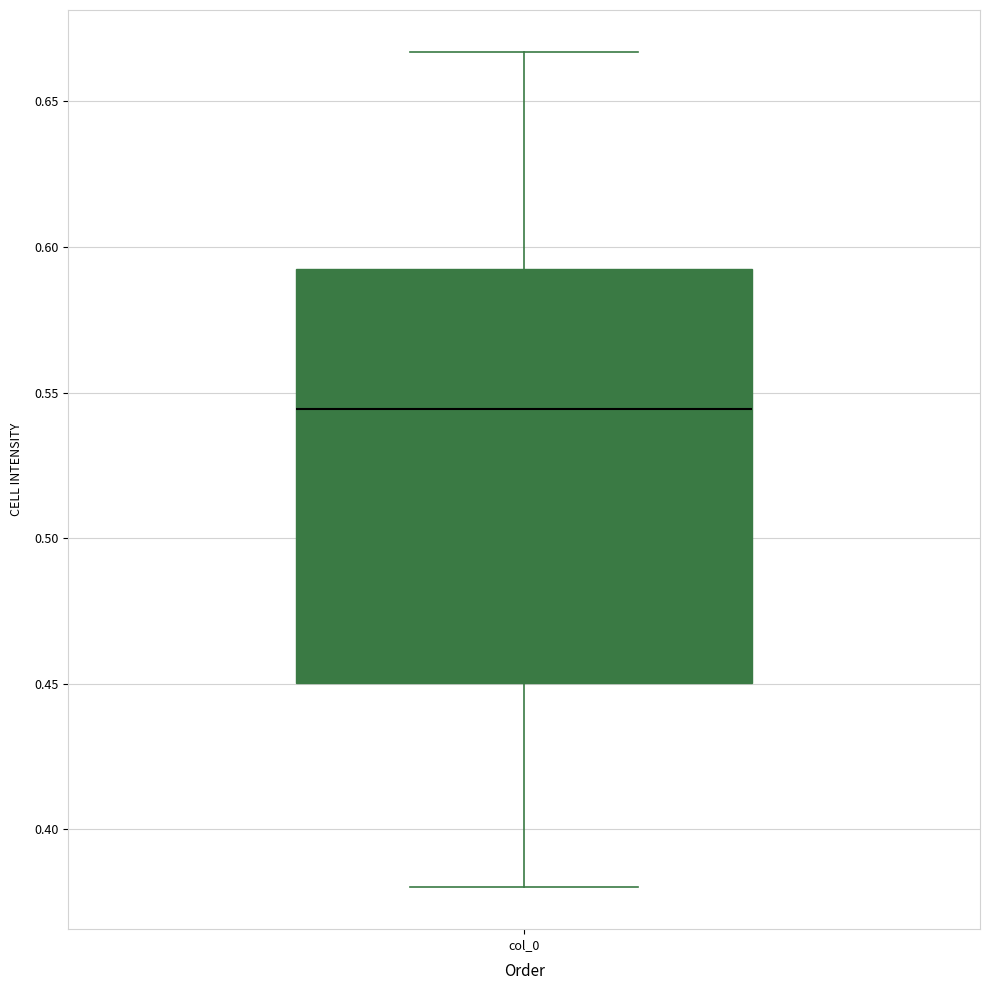

Where does the upper whisker of the box for col_0 end on the y-axis? The values are not printed on the chart, so give them approximately, as read against the axis.

0.665